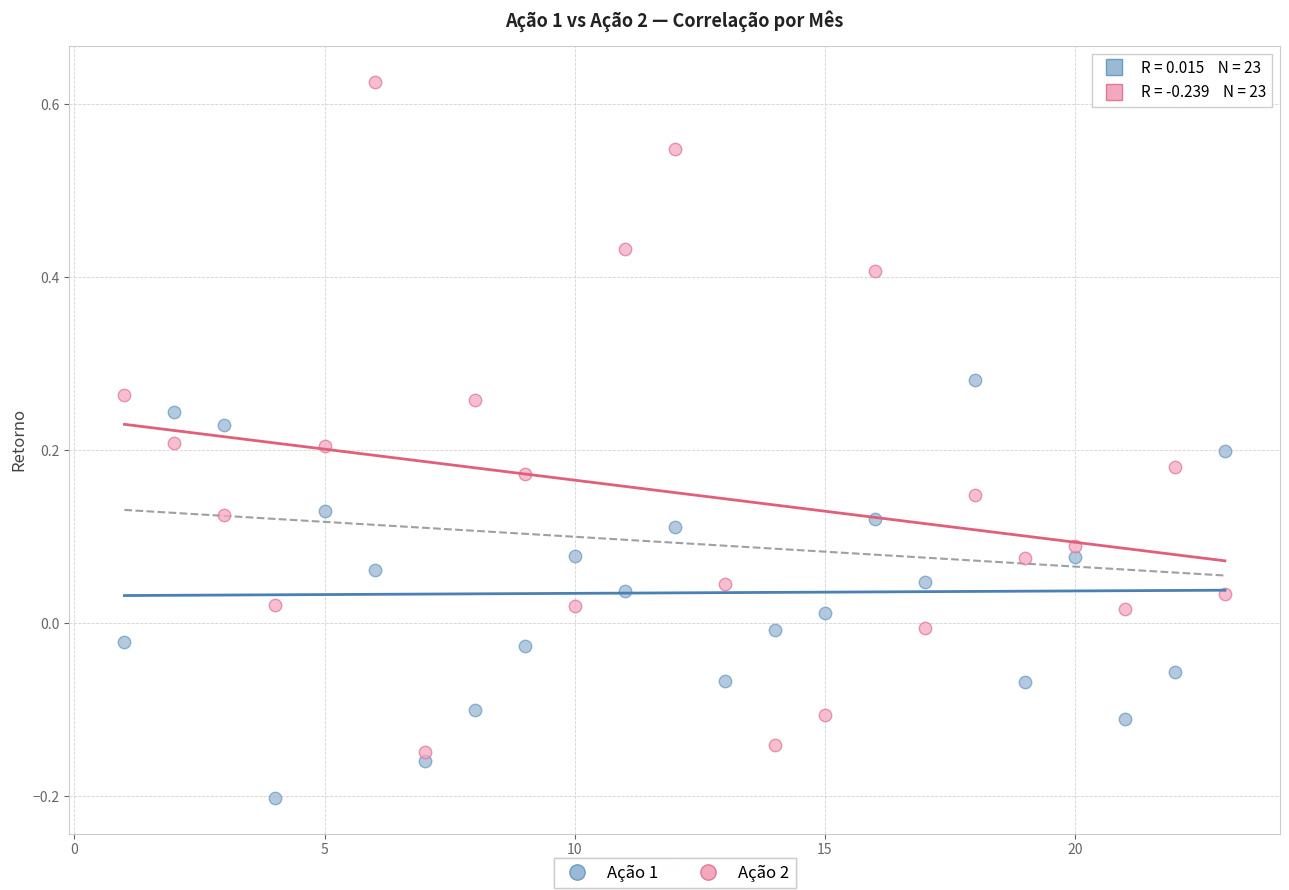

Which series contains the highest Y value?

Ação 2